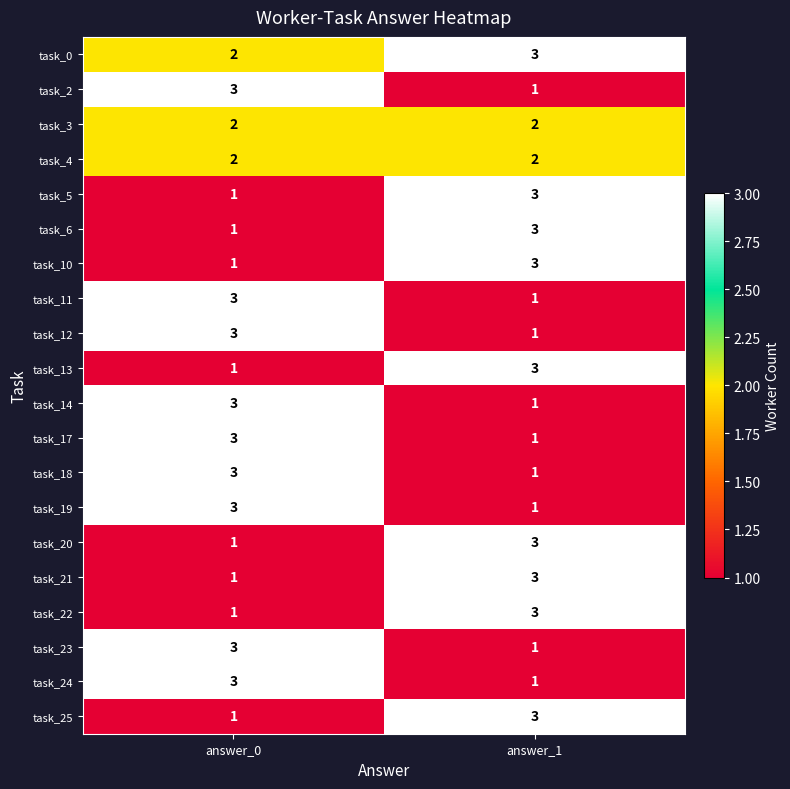

List the labels in order of task_5 value, largest first.

answer_1, answer_0